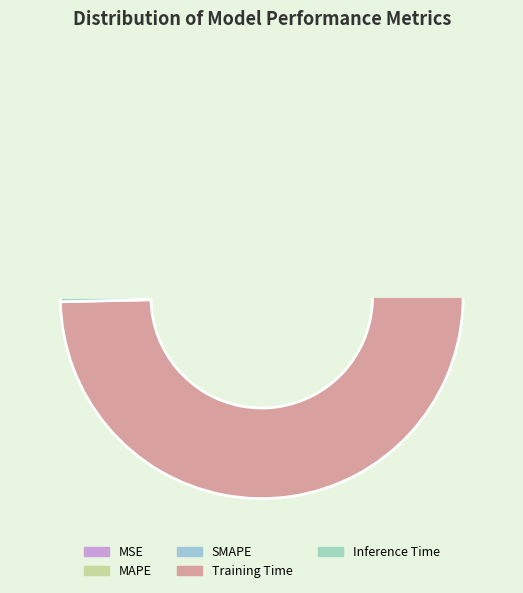

Between SMAPE and MAPE, which is larger?

SMAPE